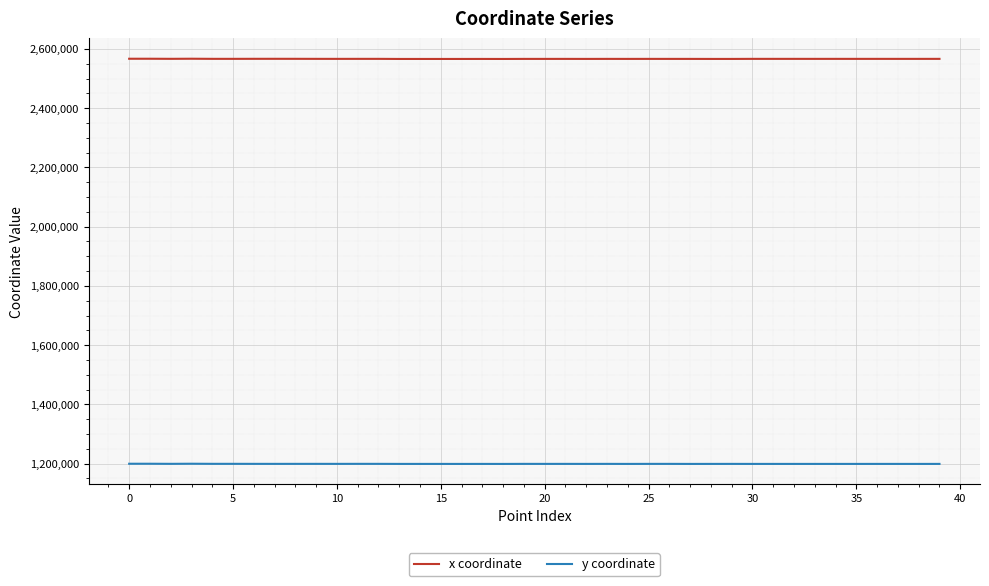

True or false: y coordinate and x coordinate intersect in this chart.

False